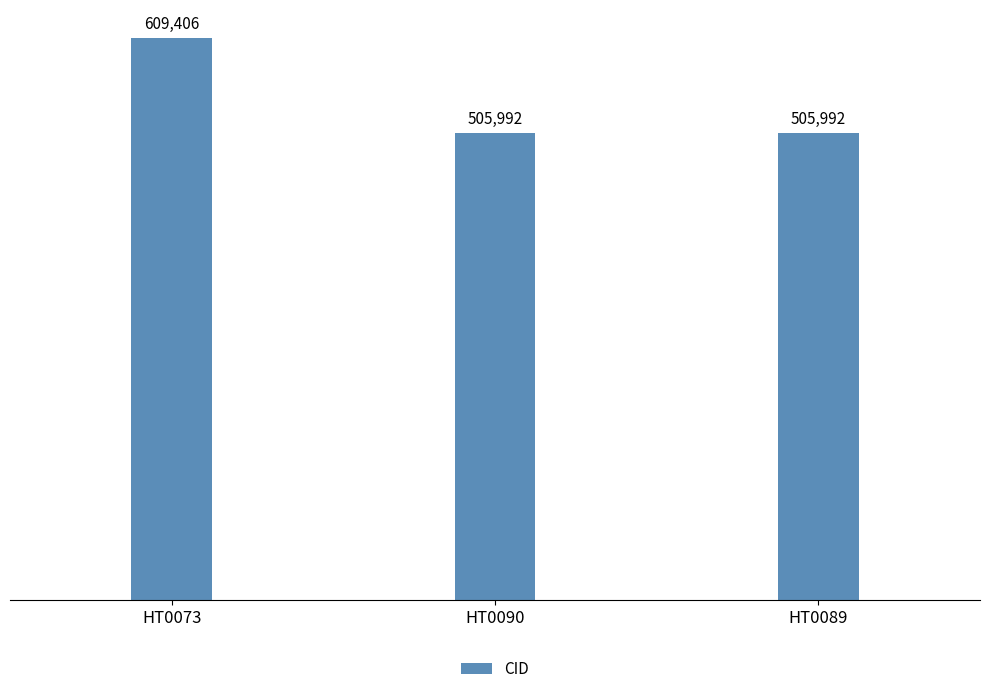

What is the average value?

540463